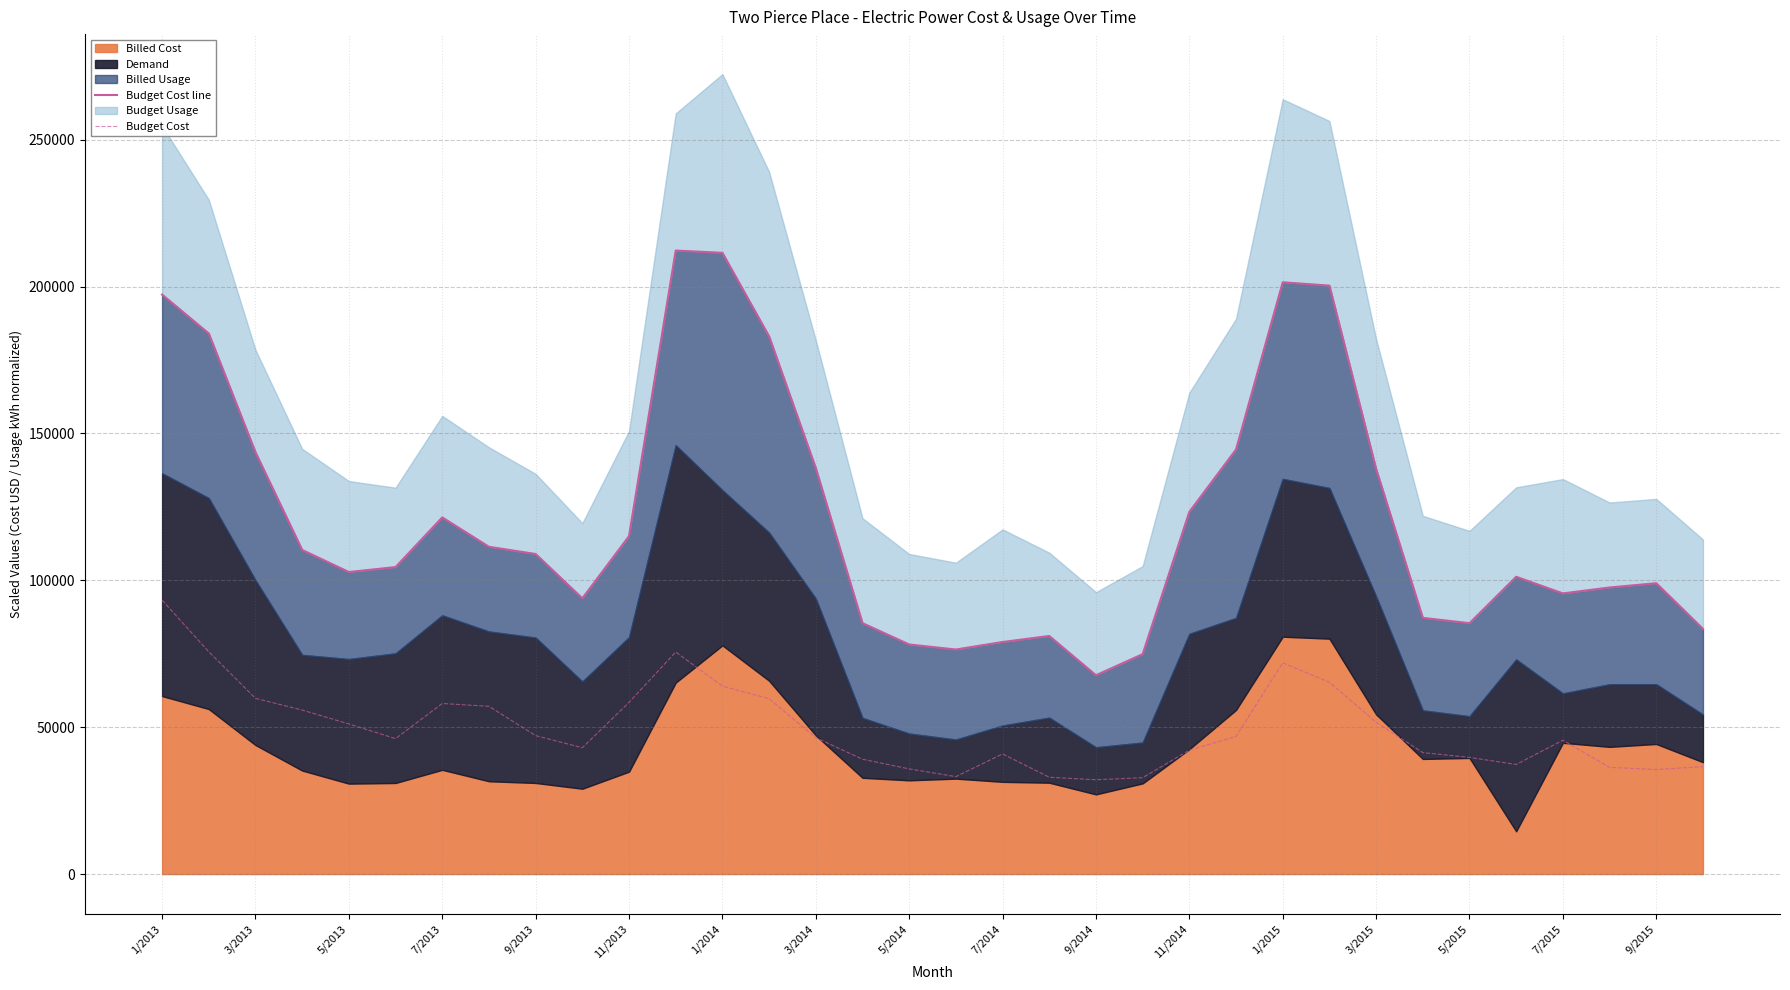

What is the minimum value for Budget Cost?

32100